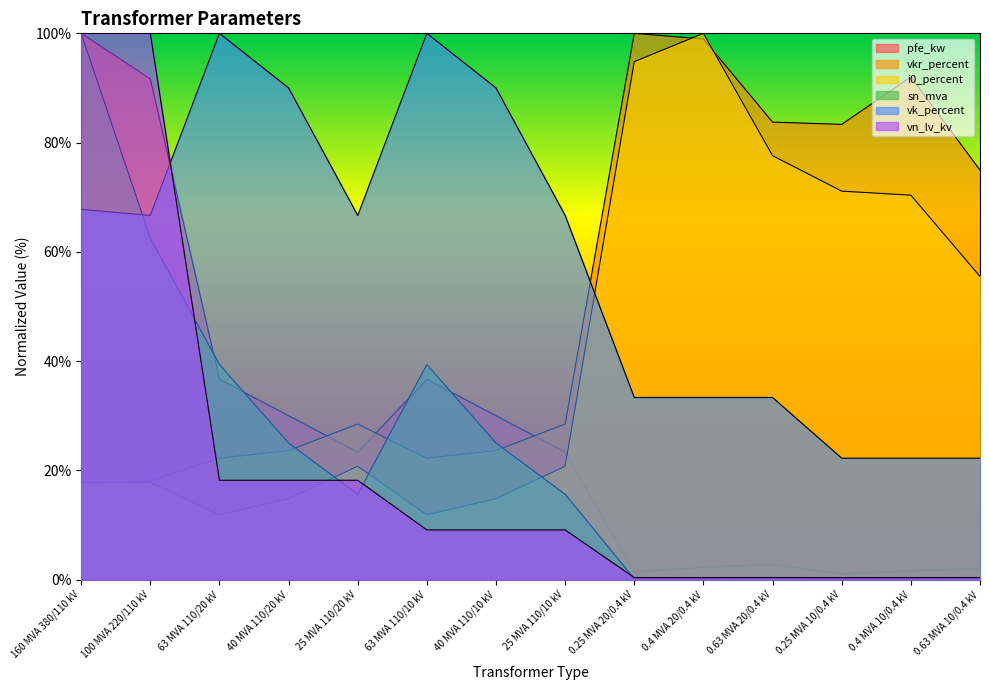

Reading left to right, what are all the values shown in this chart?

pfe_kw: 160 MVA 380/110 kV=100.0	100 MVA 220/110 kV=91.7	63 MVA 110/20 kV=36.7	40 MVA 110/20 kV=30.0	25 MVA 110/20 kV=23.3	63 MVA 110/10 kV=36.7	40 MVA 110/10 kV=30.0	25 MVA 110/10 kV=23.3	0.25 MVA 20/0.4 kV=1.3	0.4 MVA 20/0.4 kV=2.3	0.63 MVA 20/0.4 kV=2.8	0.25 MVA 10/0.4 kV=1.0	0.4 MVA 10/0.4 kV=1.6	0.63 MVA 10/0.4 kV=2.0
vkr_percent: 160 MVA 380/110 kV=17.4	100 MVA 220/110 kV=18.1	63 MVA 110/20 kV=22.2	40 MVA 110/20 kV=23.6	25 MVA 110/20 kV=28.5	63 MVA 110/10 kV=22.2	40 MVA 110/10 kV=23.6	25 MVA 110/10 kV=28.5	0.25 MVA 20/0.4 kV=100.0	0.4 MVA 20/0.4 kV=99.0	0.63 MVA 20/0.4 kV=83.8	0.25 MVA 10/0.4 kV=83.3	0.4 MVA 10/0.4 kV=92.0	0.63 MVA 10/0.4 kV=75.0
i0_percent: 160 MVA 380/110 kV=17.8	100 MVA 220/110 kV=17.8	63 MVA 110/20 kV=11.9	40 MVA 110/20 kV=14.8	25 MVA 110/20 kV=20.7	63 MVA 110/10 kV=11.9	40 MVA 110/10 kV=14.8	25 MVA 110/10 kV=20.7	0.25 MVA 20/0.4 kV=94.8	0.4 MVA 20/0.4 kV=100.0	0.63 MVA 20/0.4 kV=77.6	0.25 MVA 10/0.4 kV=71.1	0.4 MVA 10/0.4 kV=70.4	0.63 MVA 10/0.4 kV=55.5
sn_mva: 160 MVA 380/110 kV=100.0	100 MVA 220/110 kV=62.5	63 MVA 110/20 kV=39.4	40 MVA 110/20 kV=25.0	25 MVA 110/20 kV=15.6	63 MVA 110/10 kV=39.4	40 MVA 110/10 kV=25.0	25 MVA 110/10 kV=15.6	0.25 MVA 20/0.4 kV=0.2	0.4 MVA 20/0.4 kV=0.2	0.63 MVA 20/0.4 kV=0.4	0.25 MVA 10/0.4 kV=0.2	0.4 MVA 10/0.4 kV=0.2	0.63 MVA 10/0.4 kV=0.4
vk_percent: 160 MVA 380/110 kV=67.8	100 MVA 220/110 kV=66.7	63 MVA 110/20 kV=100.0	40 MVA 110/20 kV=90.0	25 MVA 110/20 kV=66.7	63 MVA 110/10 kV=100.0	40 MVA 110/10 kV=90.0	25 MVA 110/10 kV=66.7	0.25 MVA 20/0.4 kV=33.3	0.4 MVA 20/0.4 kV=33.3	0.63 MVA 20/0.4 kV=33.3	0.25 MVA 10/0.4 kV=22.2	0.4 MVA 10/0.4 kV=22.2	0.63 MVA 10/0.4 kV=22.2
vn_lv_kv: 160 MVA 380/110 kV=100.0	100 MVA 220/110 kV=100.0	63 MVA 110/20 kV=18.2	40 MVA 110/20 kV=18.2	25 MVA 110/20 kV=18.2	63 MVA 110/10 kV=9.1	40 MVA 110/10 kV=9.1	25 MVA 110/10 kV=9.1	0.25 MVA 20/0.4 kV=0.4	0.4 MVA 20/0.4 kV=0.4	0.63 MVA 20/0.4 kV=0.4	0.25 MVA 10/0.4 kV=0.4	0.4 MVA 10/0.4 kV=0.4	0.63 MVA 10/0.4 kV=0.4